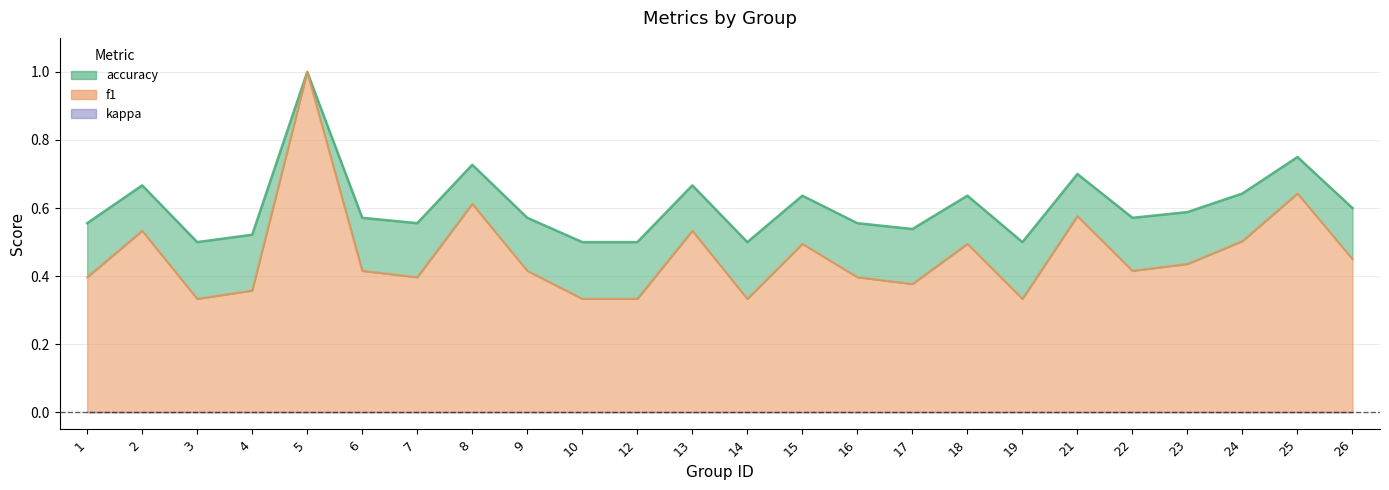

What is the maximum value shown in the chart?

1.0